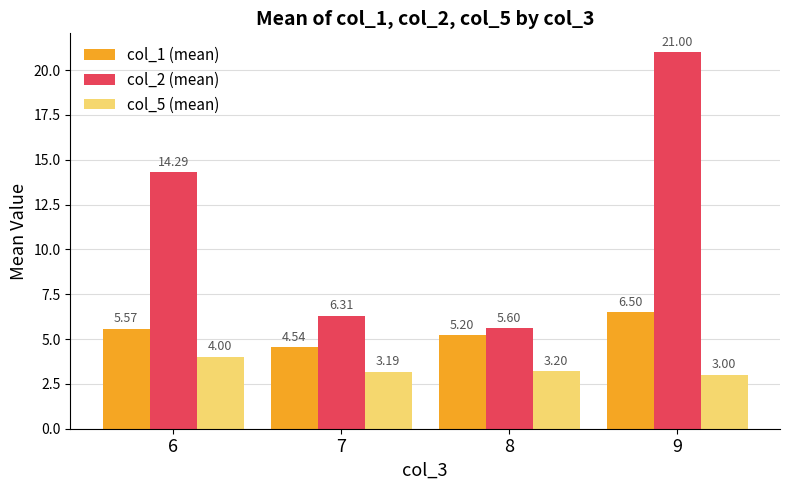

What is the average value of the col_1 (mean) series?

5.5